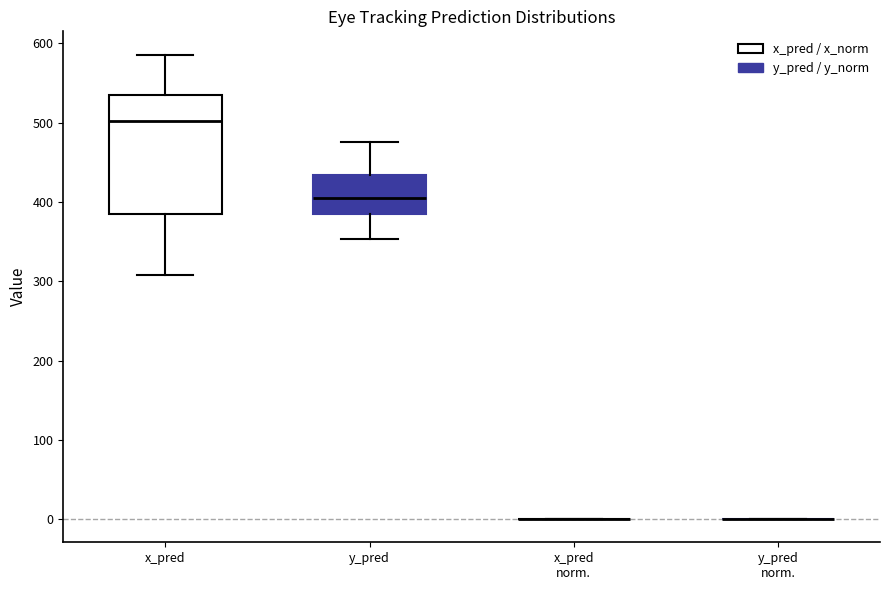

Reading left to right, transcribe this box plot: for each box, give where its median line is, the range the box spans, and where its two whiskers end, as read against the y-axis. The values are not printed on the chart, so give them approximately, as read against the axis.

x_pred: median 500, box 380 to 530, whiskers 310 to 590
y_pred: median 410, box 380 to 430, whiskers 350 to 480
x_pred norm.: box collapsed to a line at 0, whiskers 0 to 0
y_pred norm.: box collapsed to a line at 0, whiskers 0 to 0